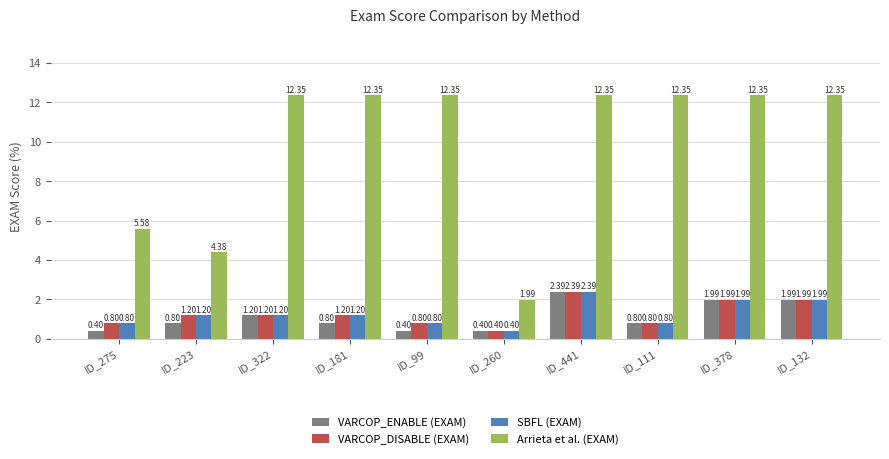

Is the value of VARCOP_ENABLE (EXAM) at ID_441 greater than the value of Arrieta et al. (EXAM) at ID_132?

No